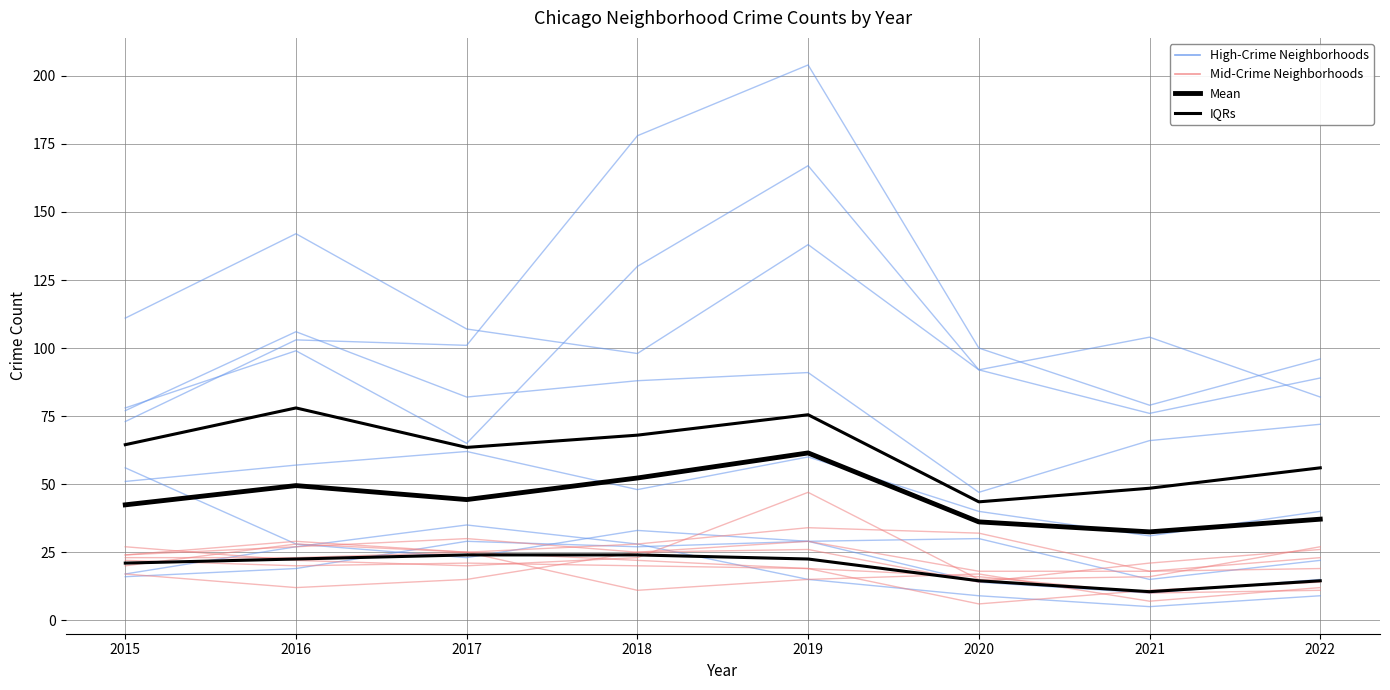

True or false: IQRs has a value of 6.5 at 2021.

False